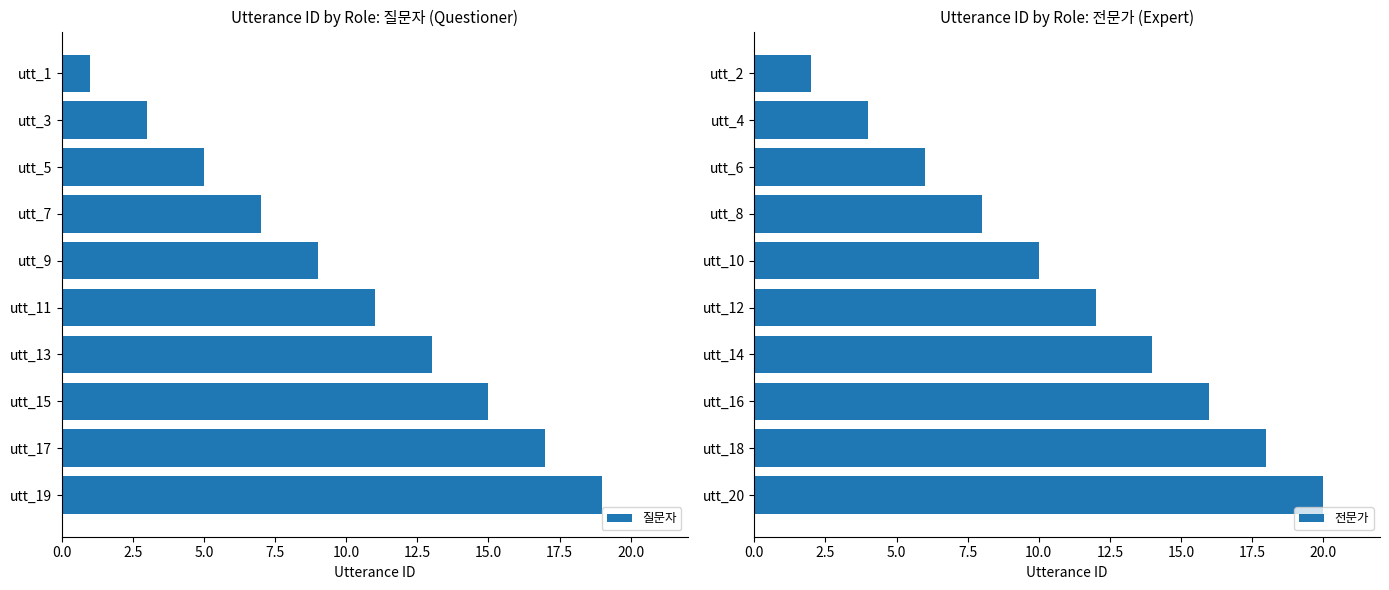

Is it true that 전문가 equals 9 at utt_18?

False